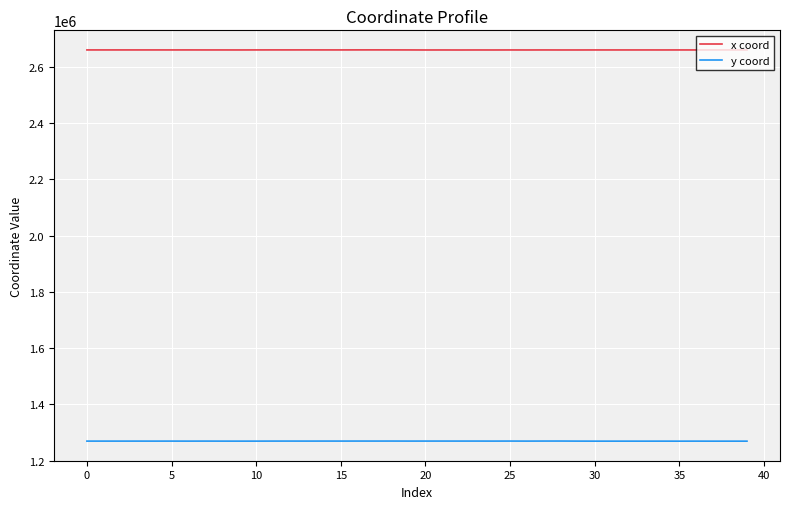

What is the greatest value displayed?

2660985.1